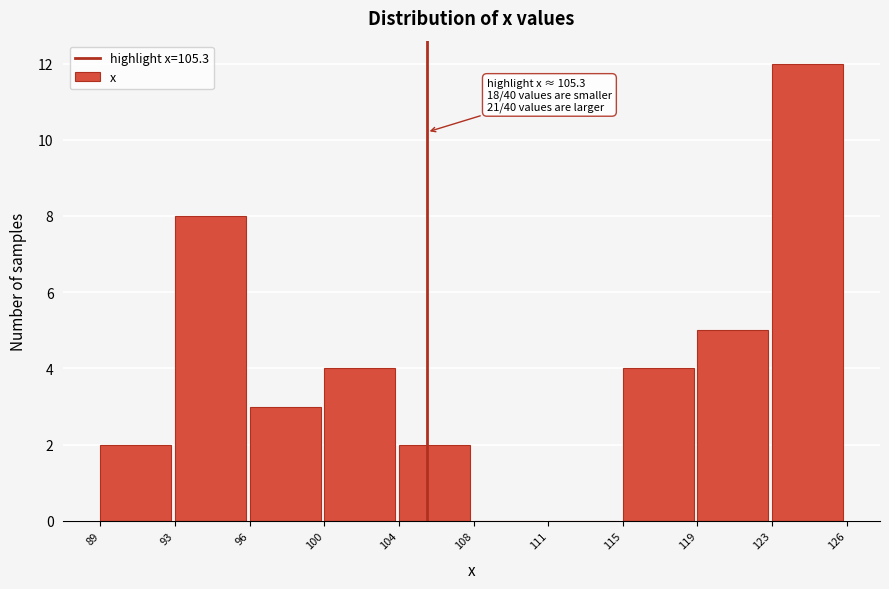

Reading left to right, list all the values displayed in this chart.

89=2	93=8	96=3	100=4	104=2	108=0	111=0	115=4	119=5	123=12